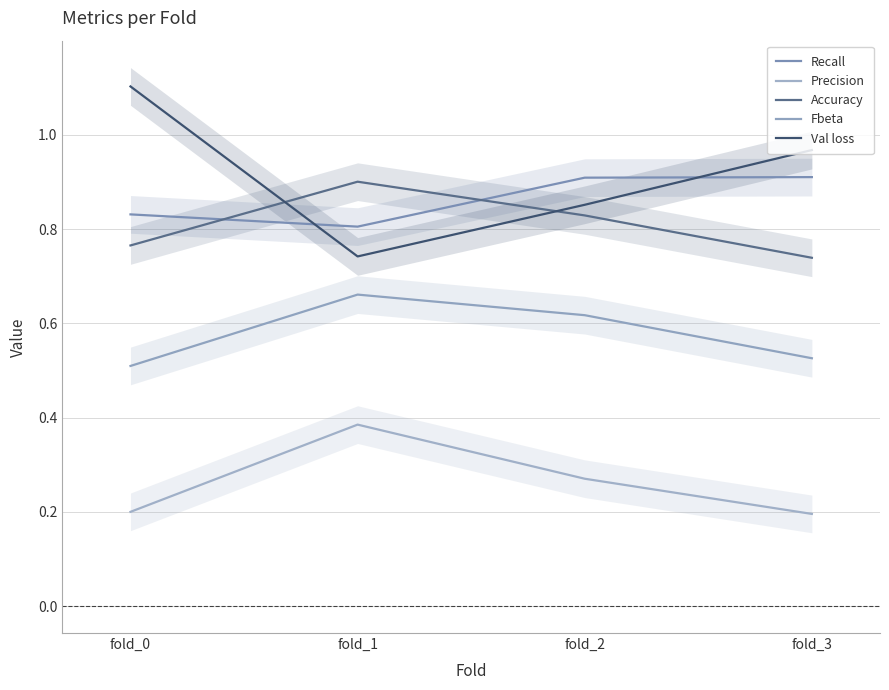

Rank the categories by Accuracy value from highest to lowest.

fold_1, fold_2, fold_0, fold_3